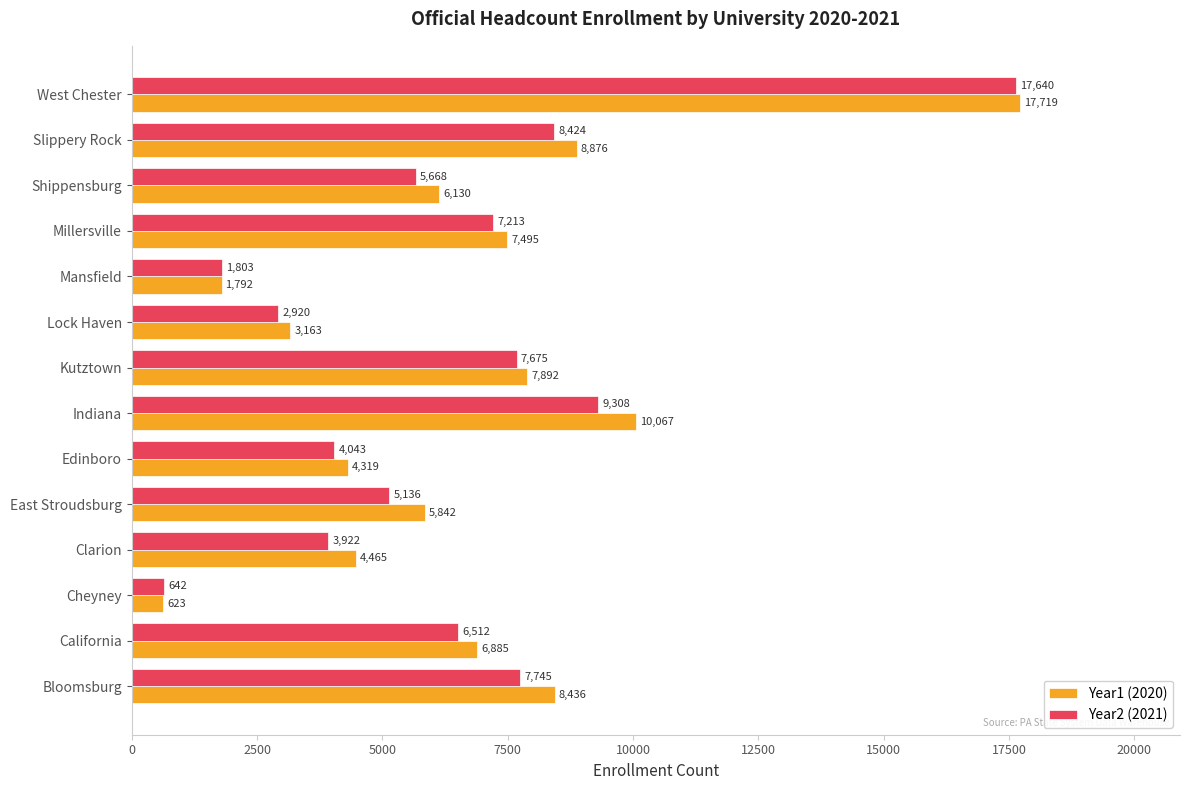

Rank the categories by Year1 (2020) value from highest to lowest.

West Chester, Indiana, Slippery Rock, Bloomsburg, Kutztown, Millersville, California, Shippensburg, East Stroudsburg, Clarion, Edinboro, Lock Haven, Mansfield, Cheyney